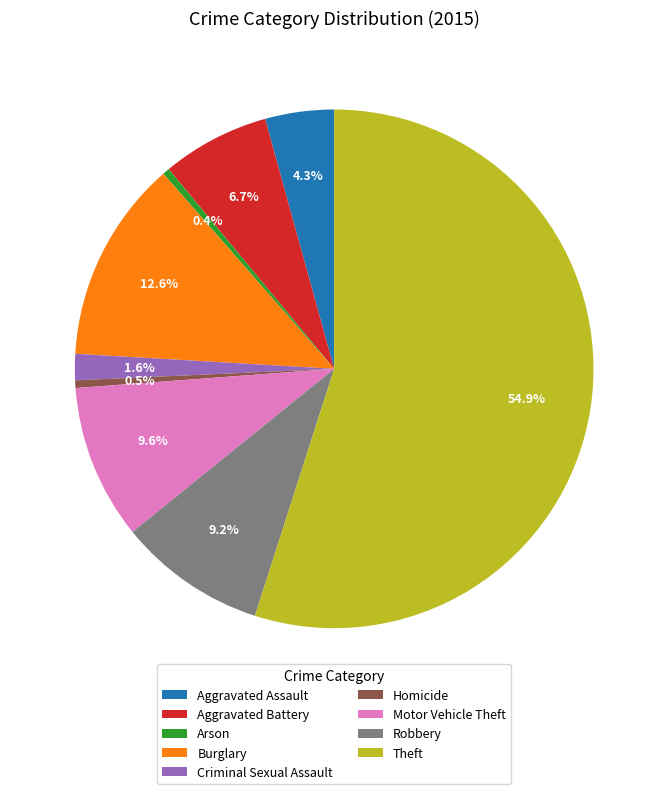

To the nearest percent, what is the difference between the largest and smallest slice percentages?

55%